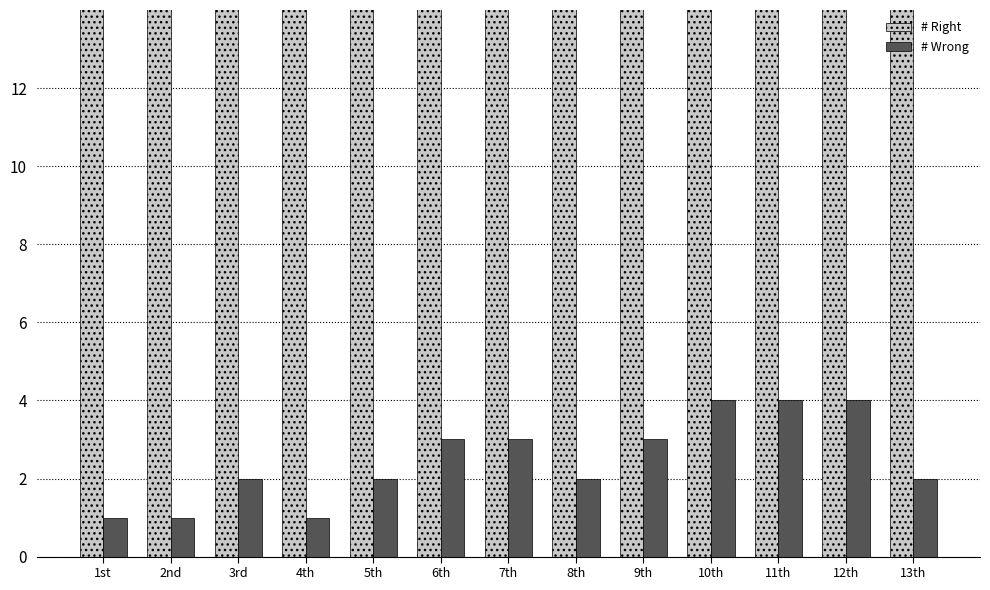

Is the value of # Right at 5th greater than the value of # Wrong at 7th?

Yes